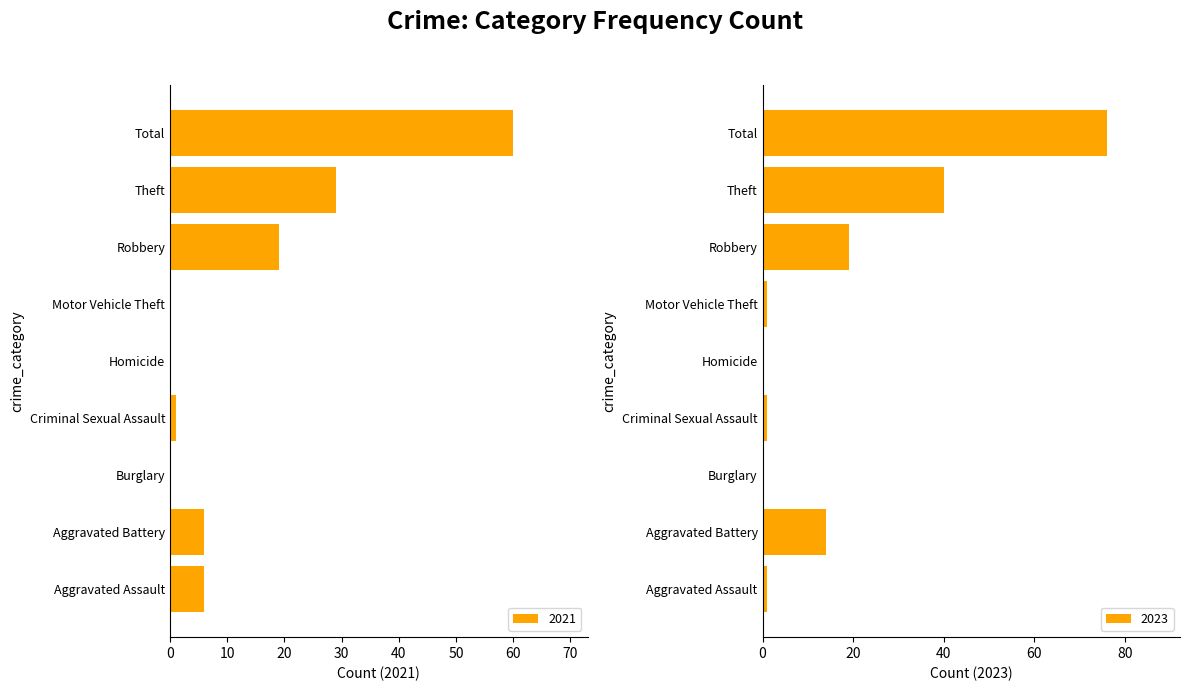

Which category has the highest value in the 2021 series?

Total